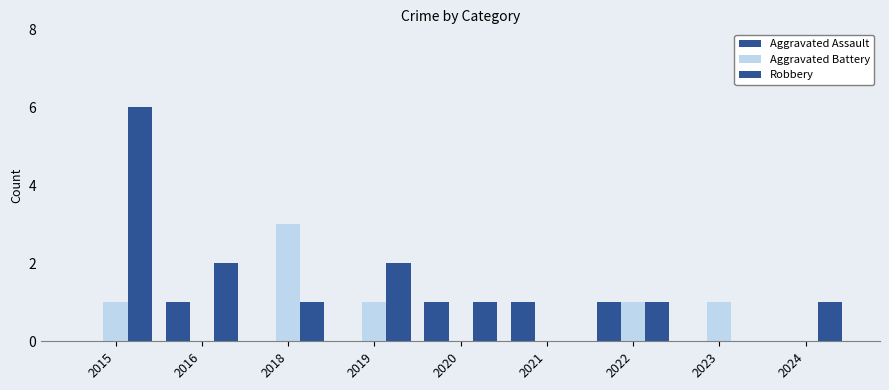

Does the chart contain stacked bars?

No